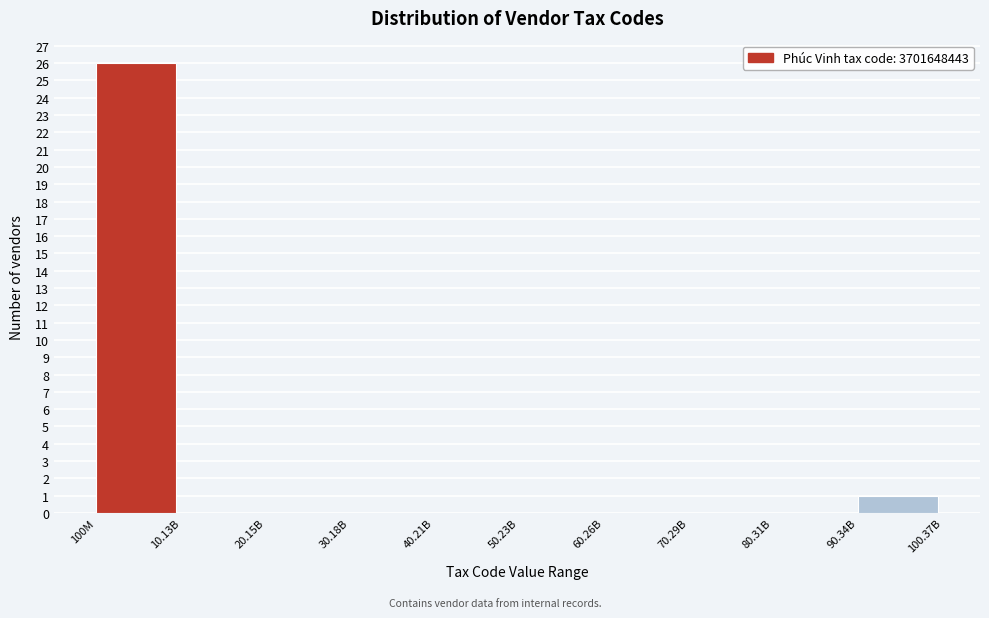

Reading left to right, what are all the values shown in this chart?

100M=26	10.13B=0	20.15B=0	30.18B=0	40.21B=0	50.23B=0	60.26B=0	70.29B=0	80.31B=0	90.34B=1